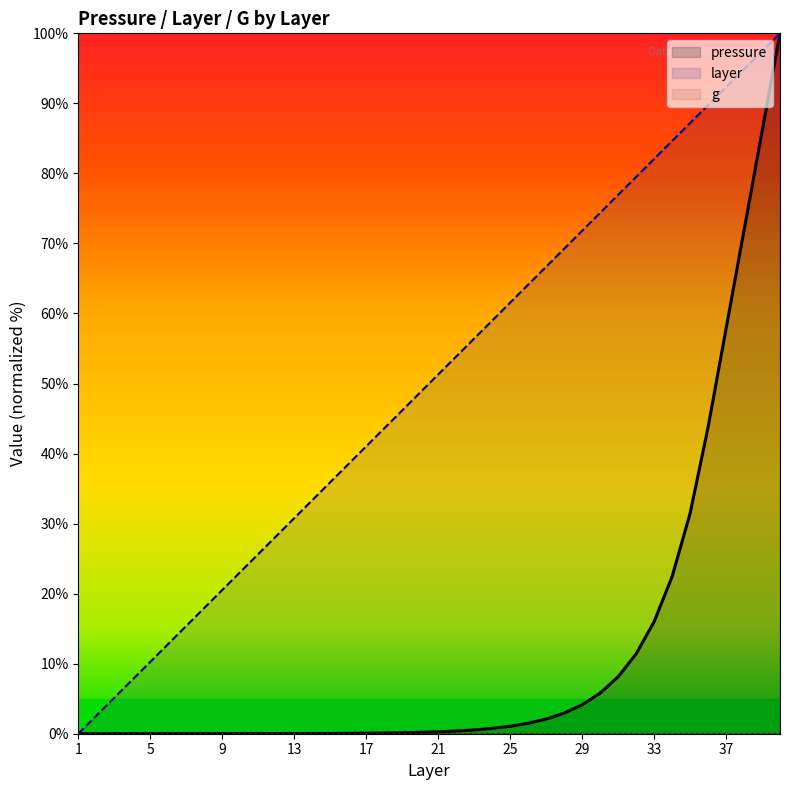

True or false: layer and pressure cross at least once.

False